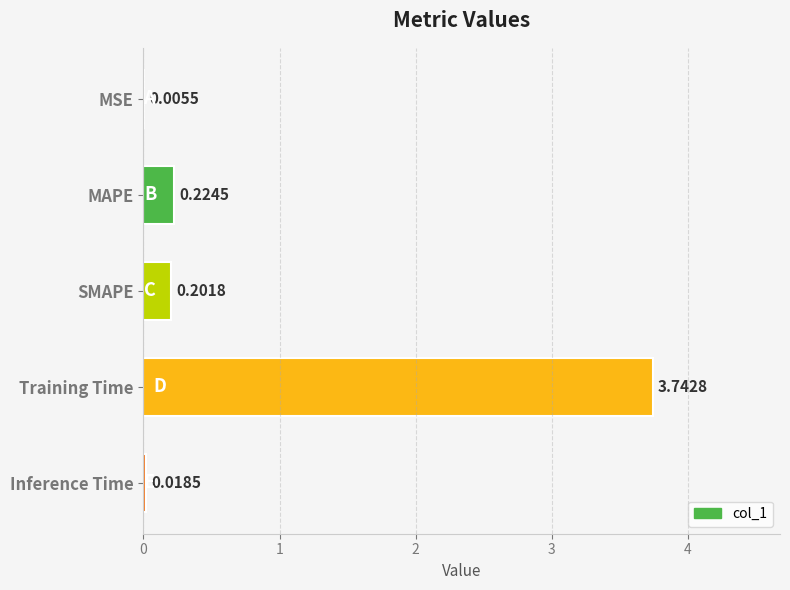

Which has a higher value, MSE or Training Time?

Training Time